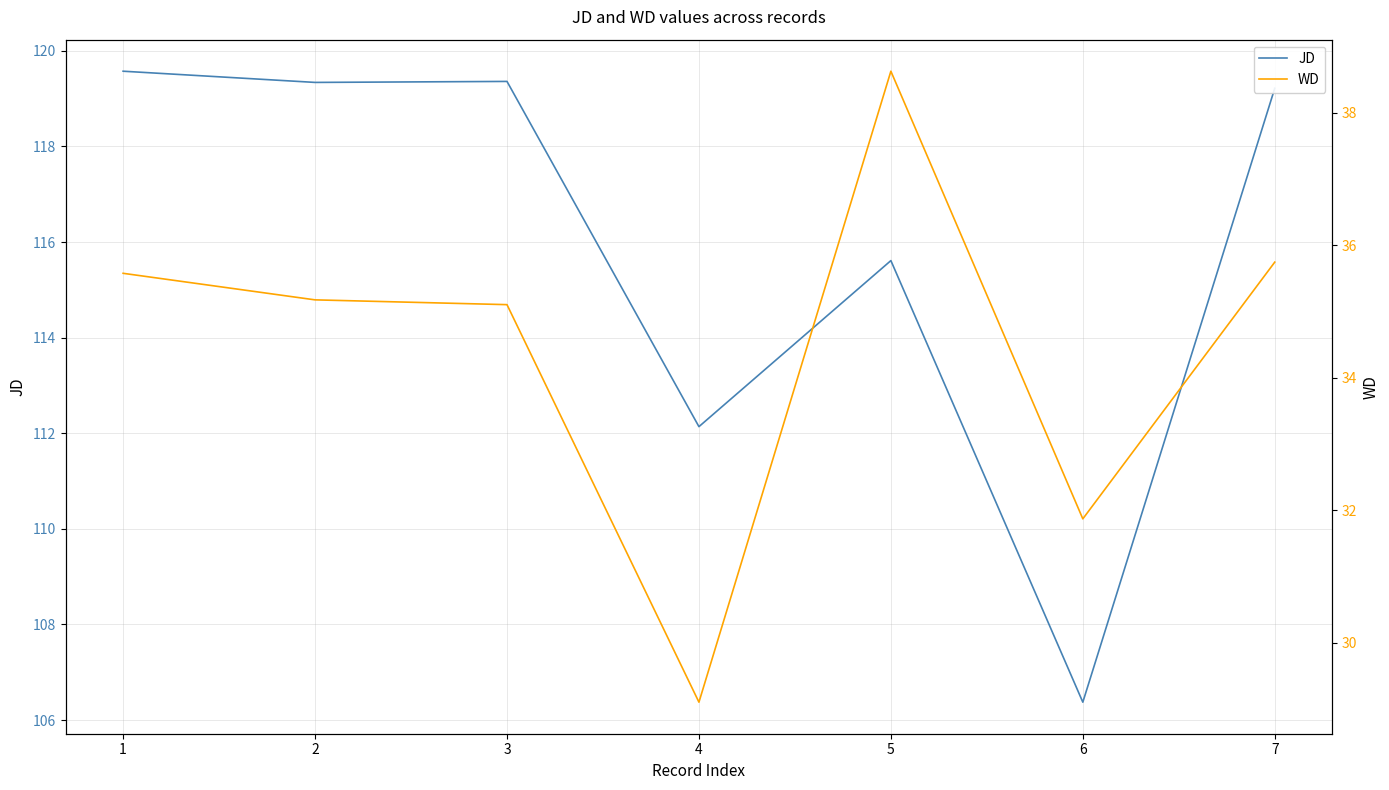

What is the lowest value of the JD series?

106.4